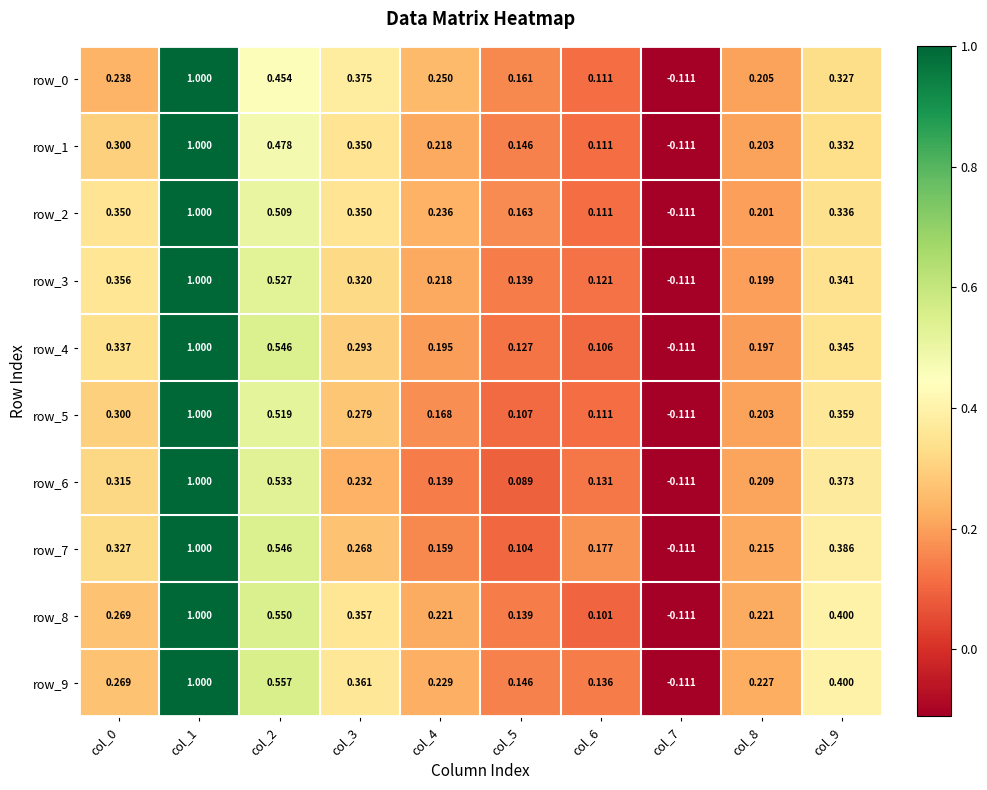

What is the total value across all series at col_4?

2.0